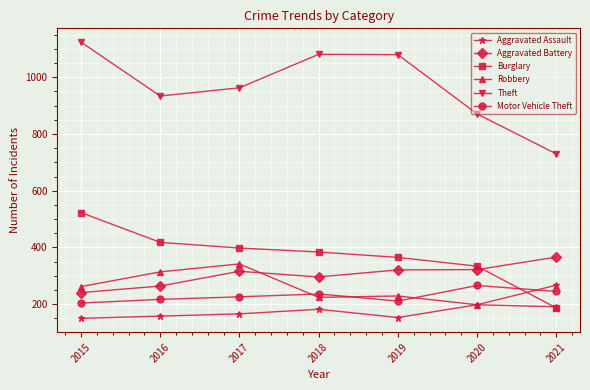

What is the minimum value for Aggravated Assault?

150